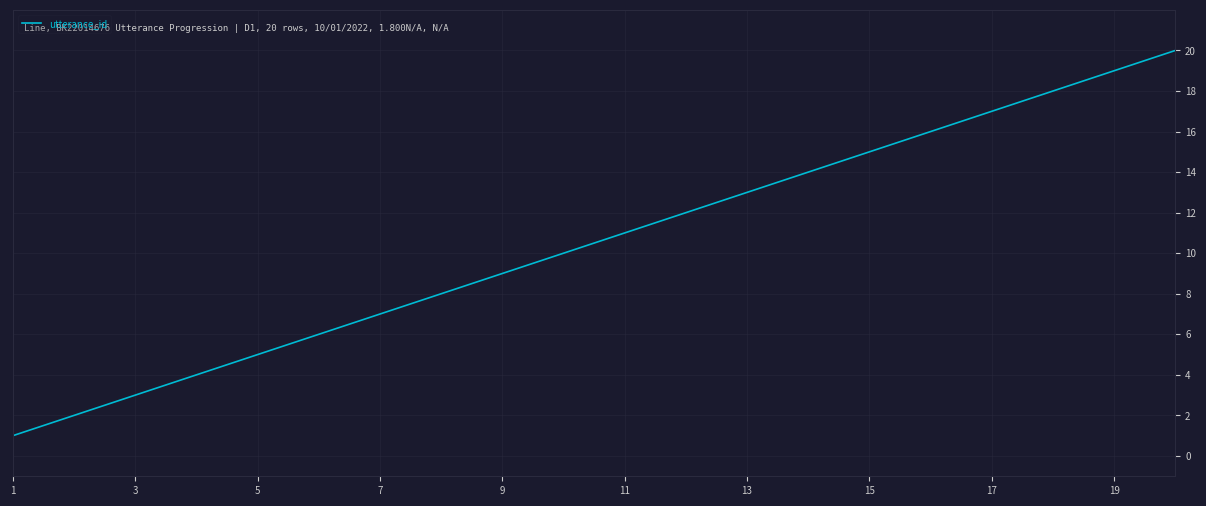

What is the greatest value displayed?

20